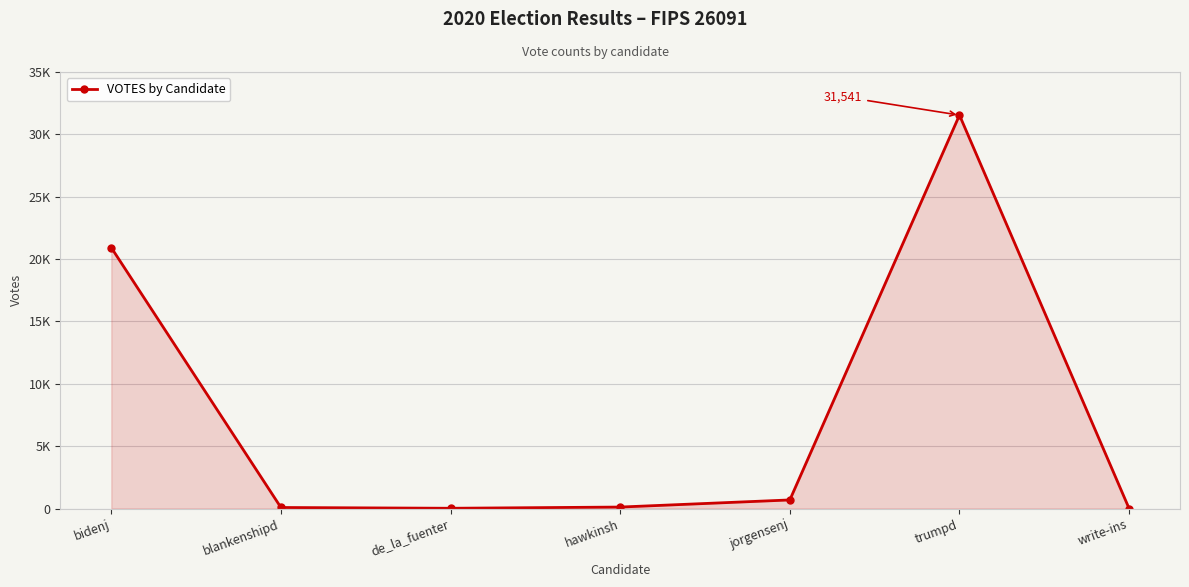

Is this an area chart (filled region under the line)?

Yes